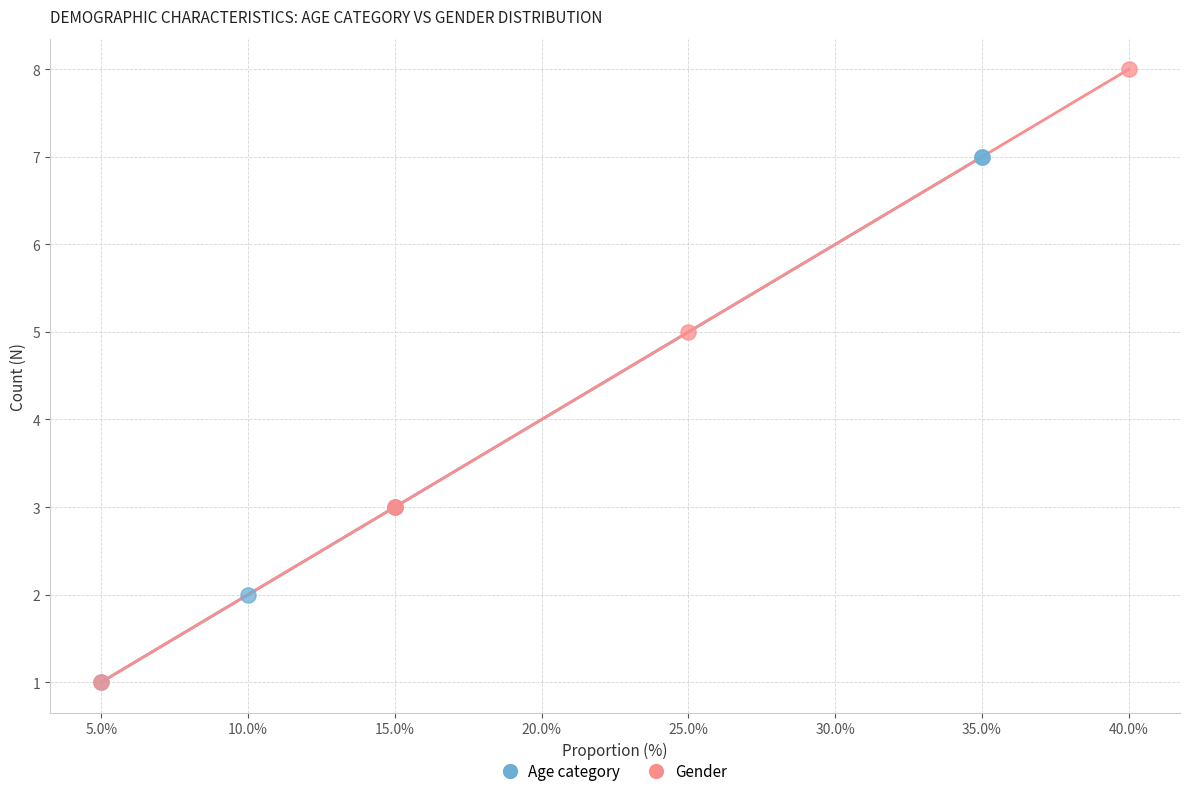

Which series contains the highest Y value?

Gender